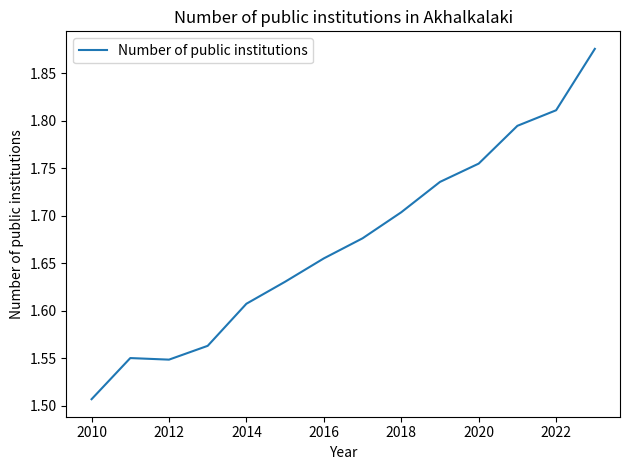

What is the difference between the maximum and minimum values?

0.4